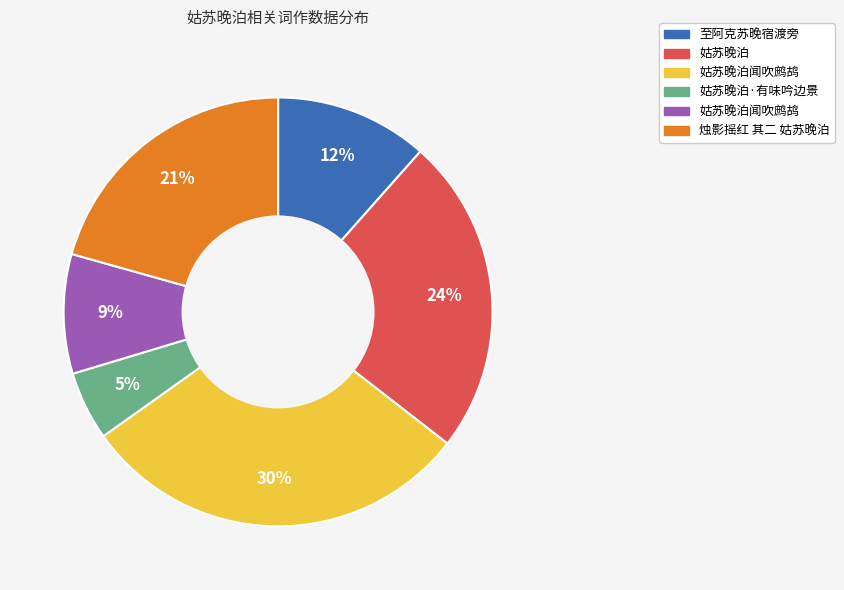

To the nearest percent, what is the average slice percentage?

17%